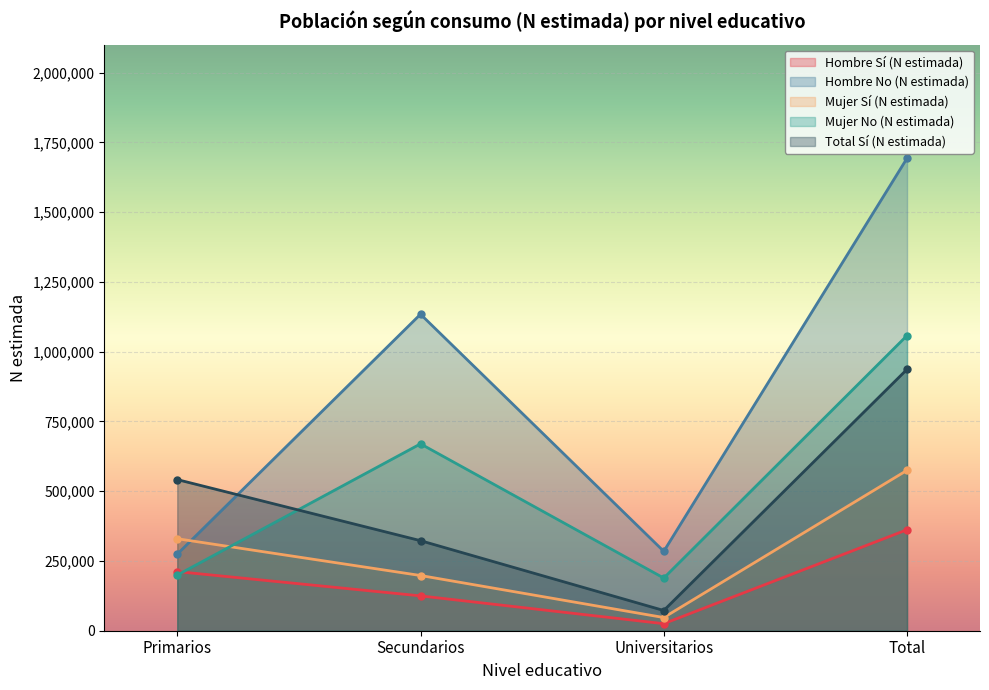

Which label corresponds to the largest value in the chart?

Total